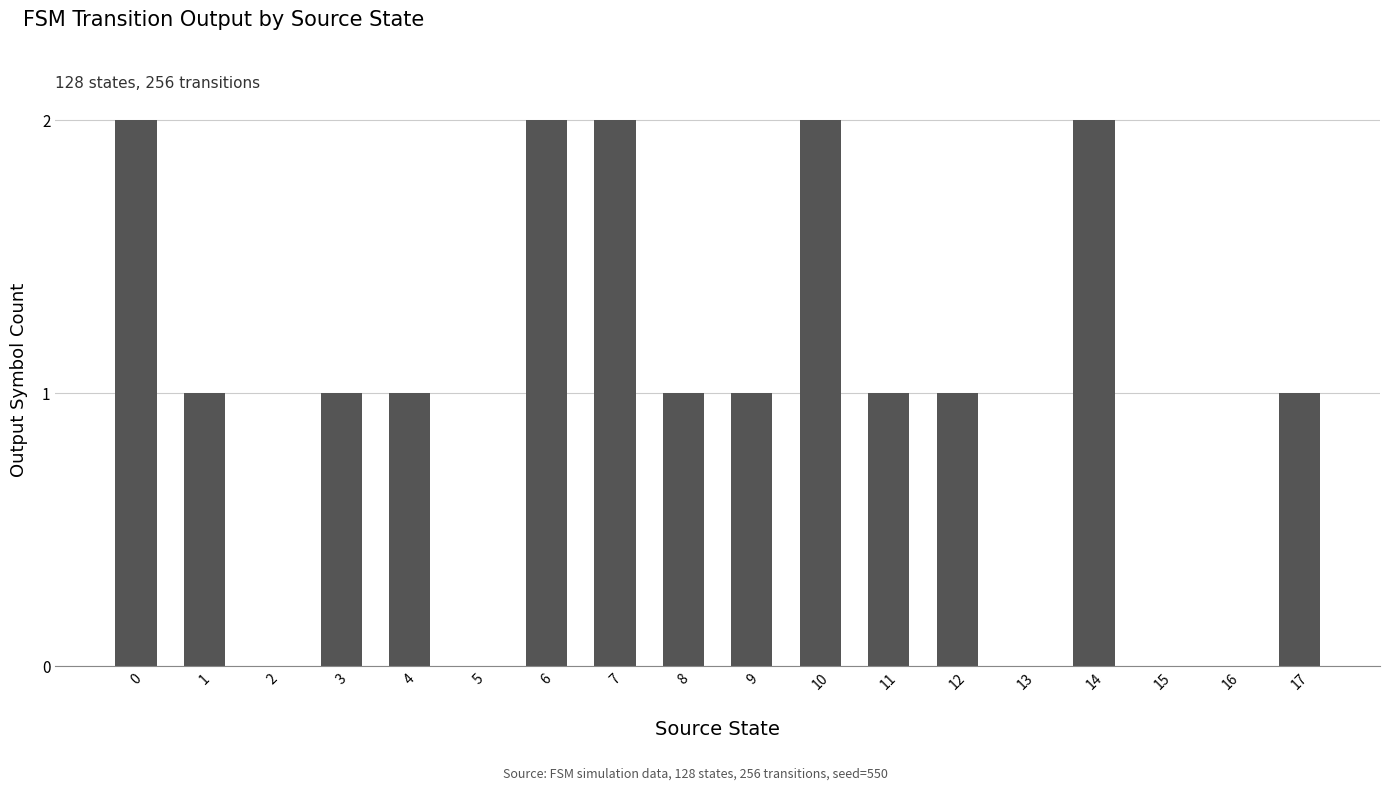

Is it true that the value at 11 is 1?

True